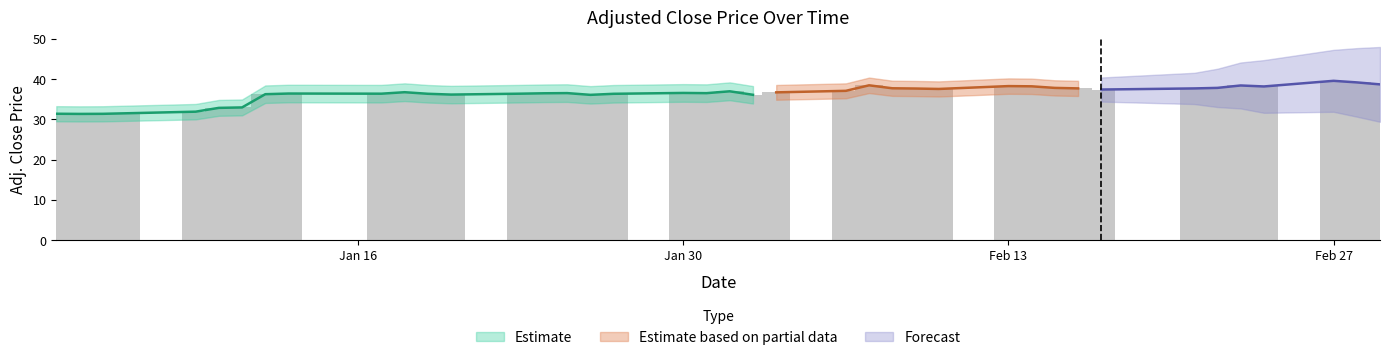

Which label corresponds to the smallest value in the chart?

2012-01-04